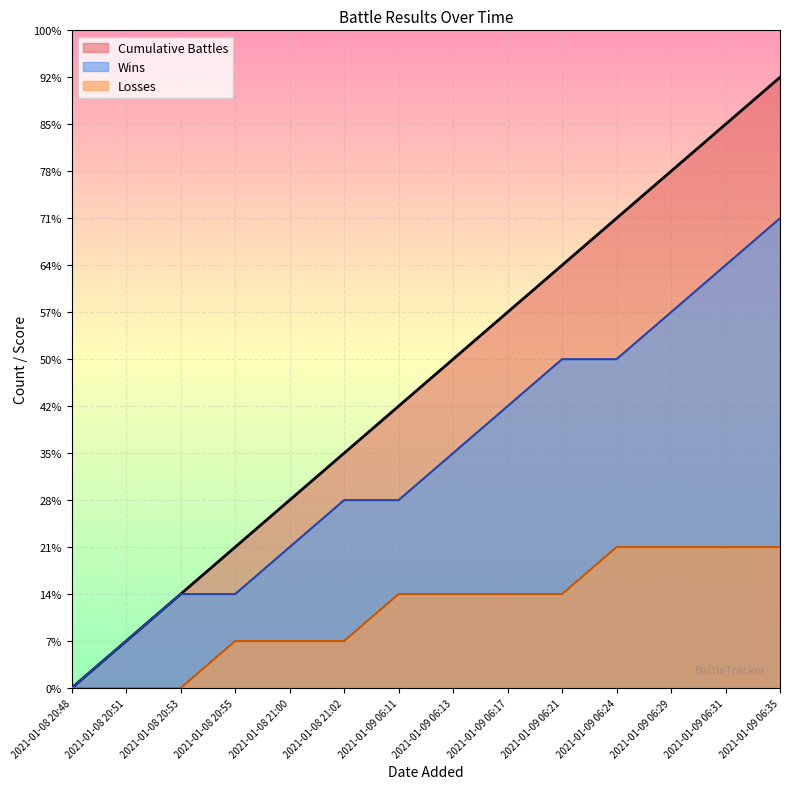

Reading right to left, what are all the values shown in this chart?

13	12	11	10	9	8	7	6	5	4	3	2	1	0